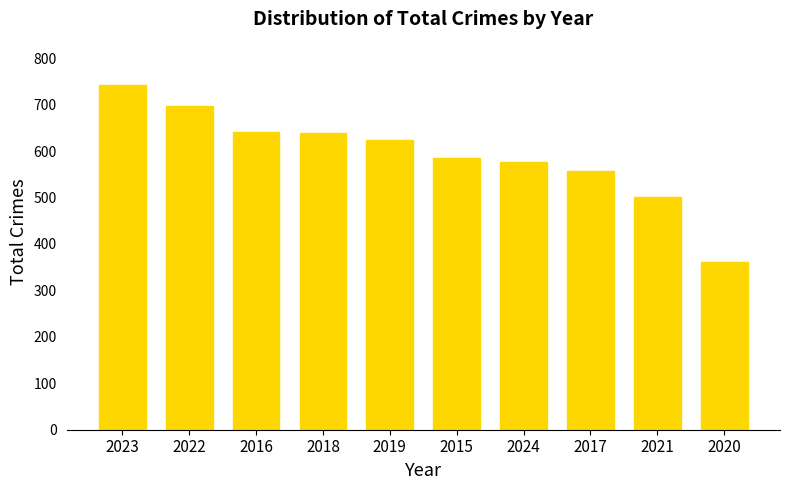

What is the change in value from 2023 to 2016?

-101